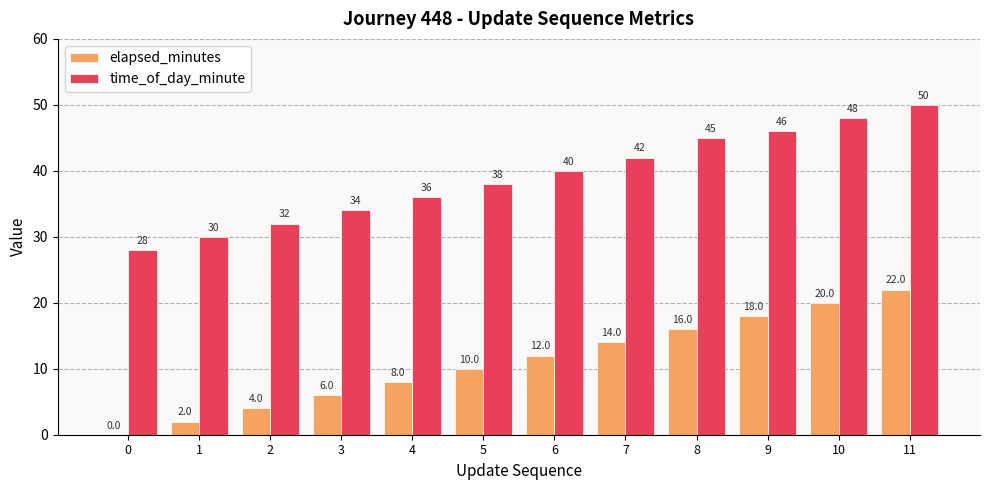

What is the total value across all series at 9?

64